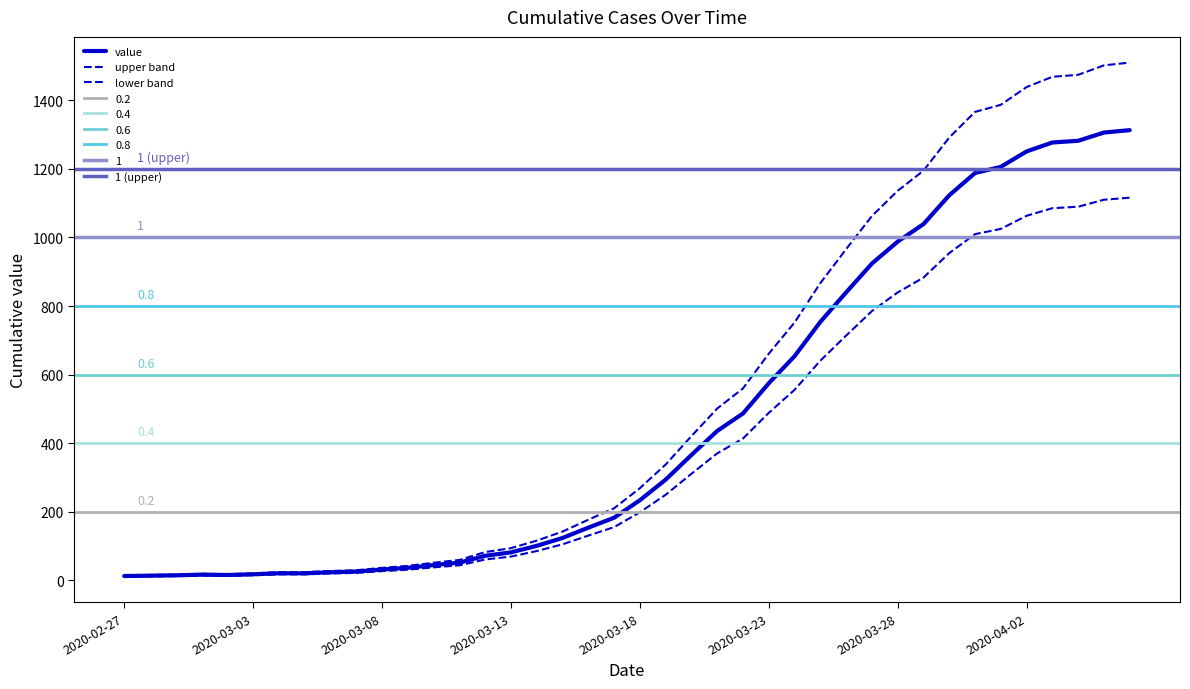

Reading left to right, what are all the values shown in this chart?

2020-02-27=11.0	2020-02-28=11.9	2020-02-29=12.8	2020-03-01=14.4	2020-03-02=13.6	2020-03-03=15.3	2020-03-04=17.8	2020-03-05=17.8	2020-03-06=20.4	2020-03-07=22.1	2020-03-08=27.2	2020-03-09=31.4	2020-03-10=38.2	2020-03-11=44.2	2020-03-12=61.2	2020-03-13=69.7	2020-03-14=85.8	2020-03-15=105.4	2020-03-16=130.9	2020-03-17=155.5	2020-03-18=198.9	2020-03-19=249.9	2020-03-20=311.1	2020-03-21=370.6	2020-03-22=413.9	2020-03-23=488.8	2020-03-24=555.9	2020-03-25=640.9	2020-03-26=714.0	2020-03-27=785.4	2020-03-28=839.8	2020-03-29=883.1	2020-03-30=954.5	2020-03-31=1009.8	2020-04-01=1025.1	2020-04-02=1063.3	2020-04-03=1085.5	2020-04-04=1089.7	2020-04-05=1110.1	2020-04-06=1116.0